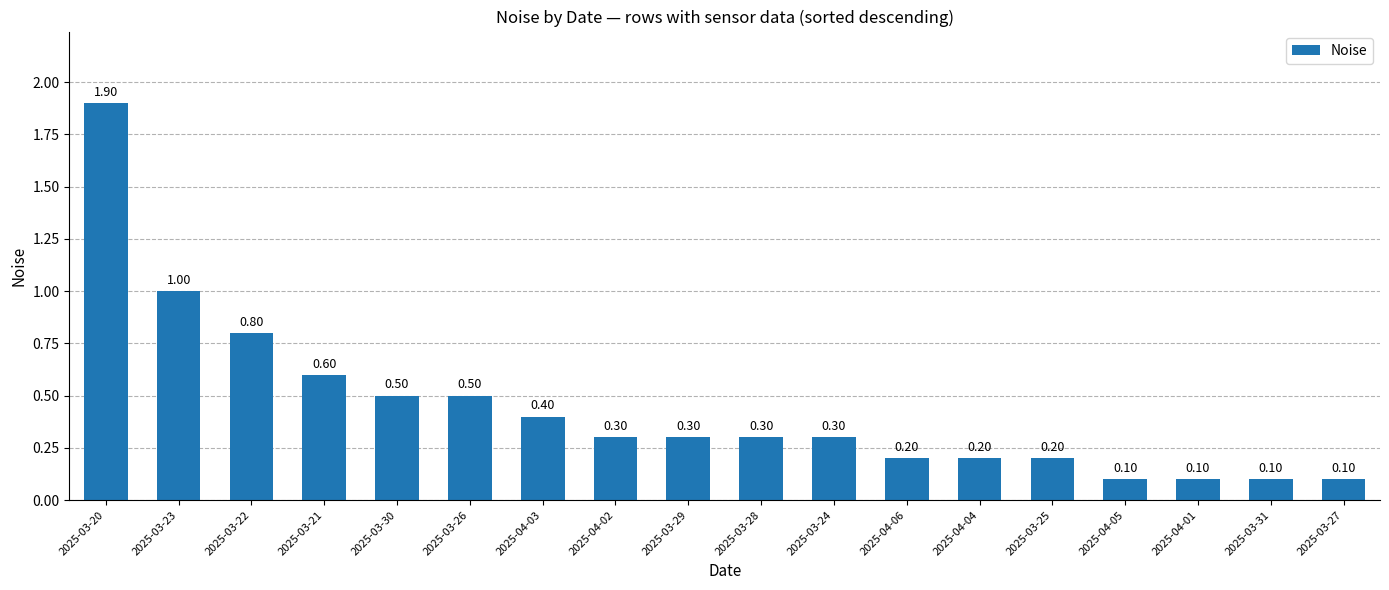

Reading right to left, extract all data points from this chart.

0.1	0.1	0.1	0.1	0.2	0.2	0.2	0.3	0.3	0.3	0.3	0.4	0.5	0.5	0.6	0.8	1.0	1.9